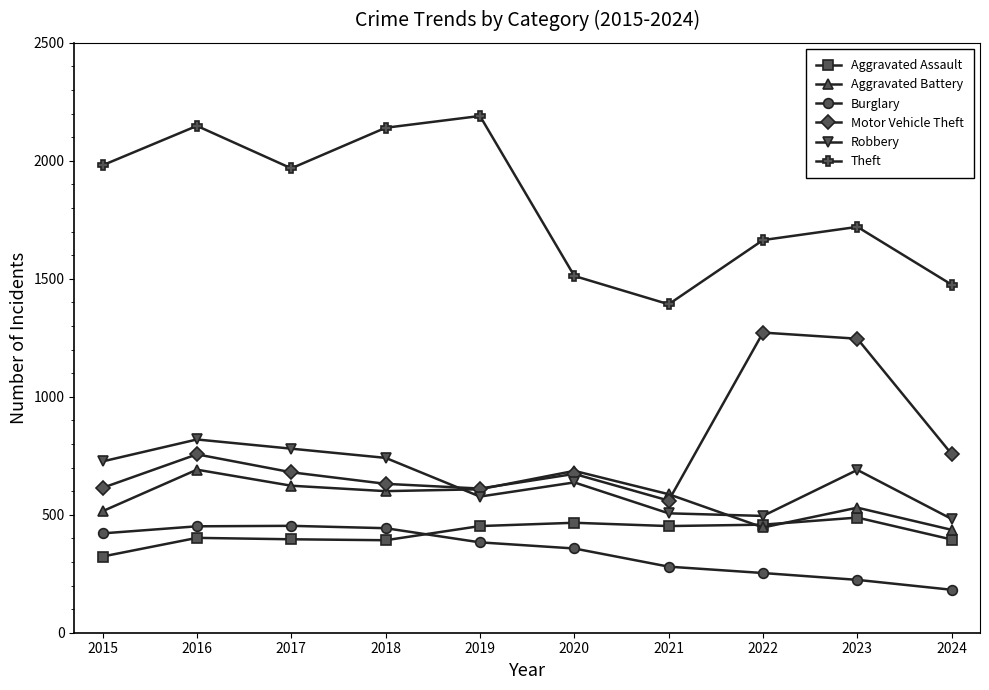

What are all the series names shown in the legend?

Aggravated Assault, Aggravated Battery, Burglary, Motor Vehicle Theft, Robbery, Theft